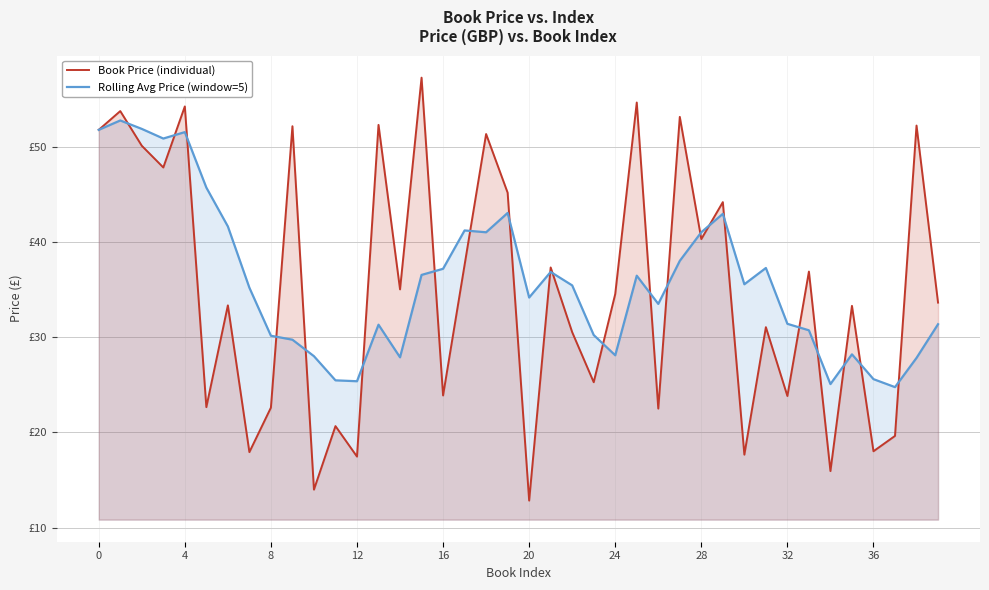

What is the value of the Rolling Avg Price (window=5) point at the 8th from the left?

35.2